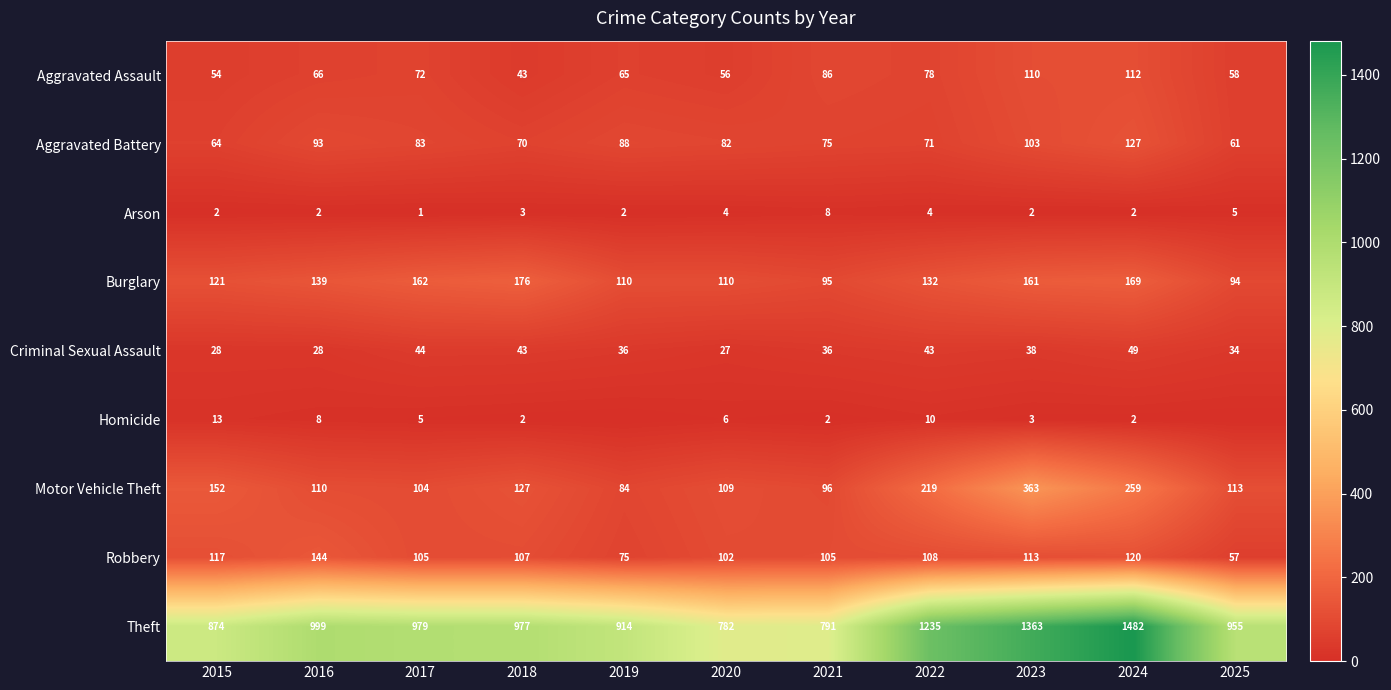

What is the lowest value of the Aggravated Battery series?

61